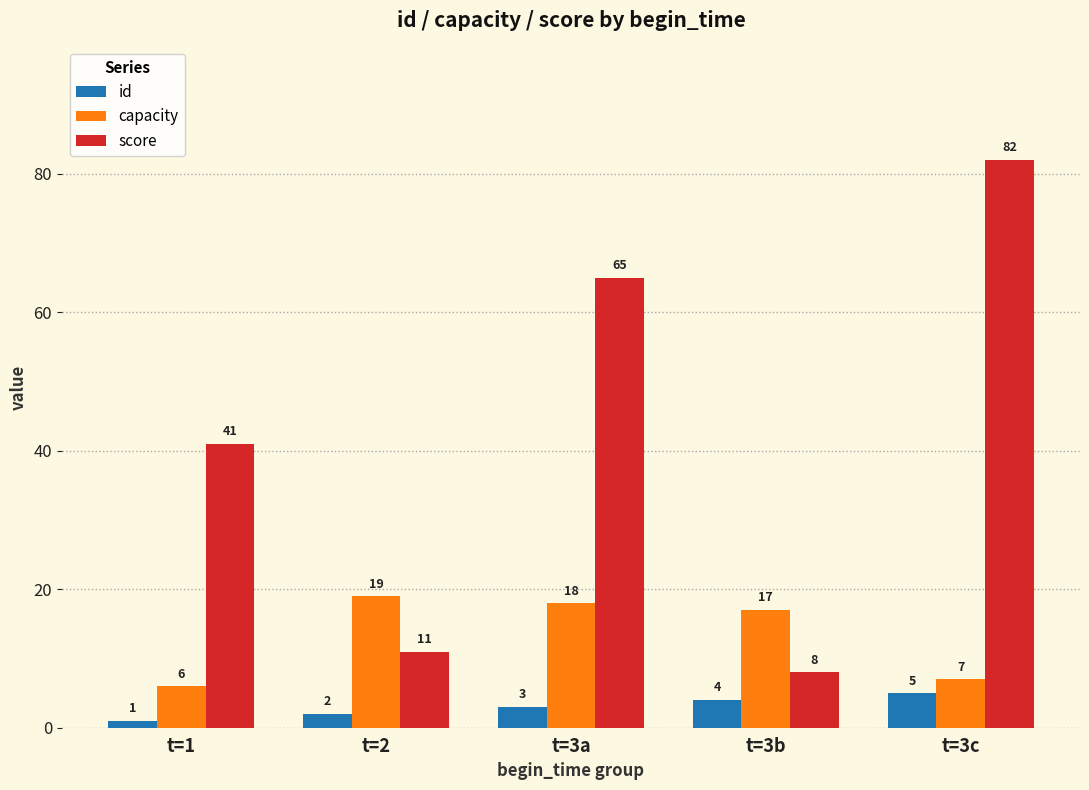

The score series shows 41 at t=1. True or false?

True